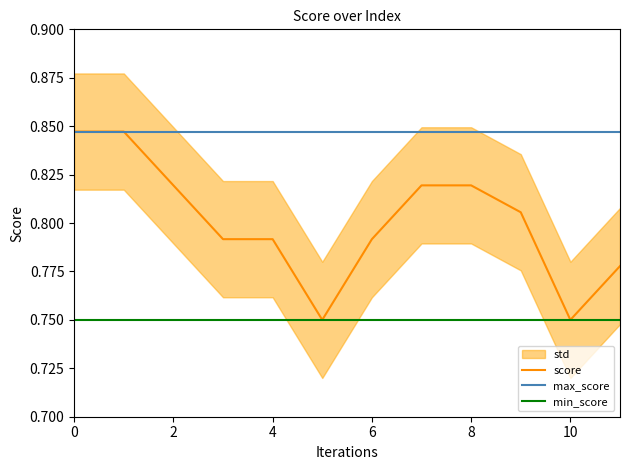

The value of score at 8 is 0.2. True or false?

False